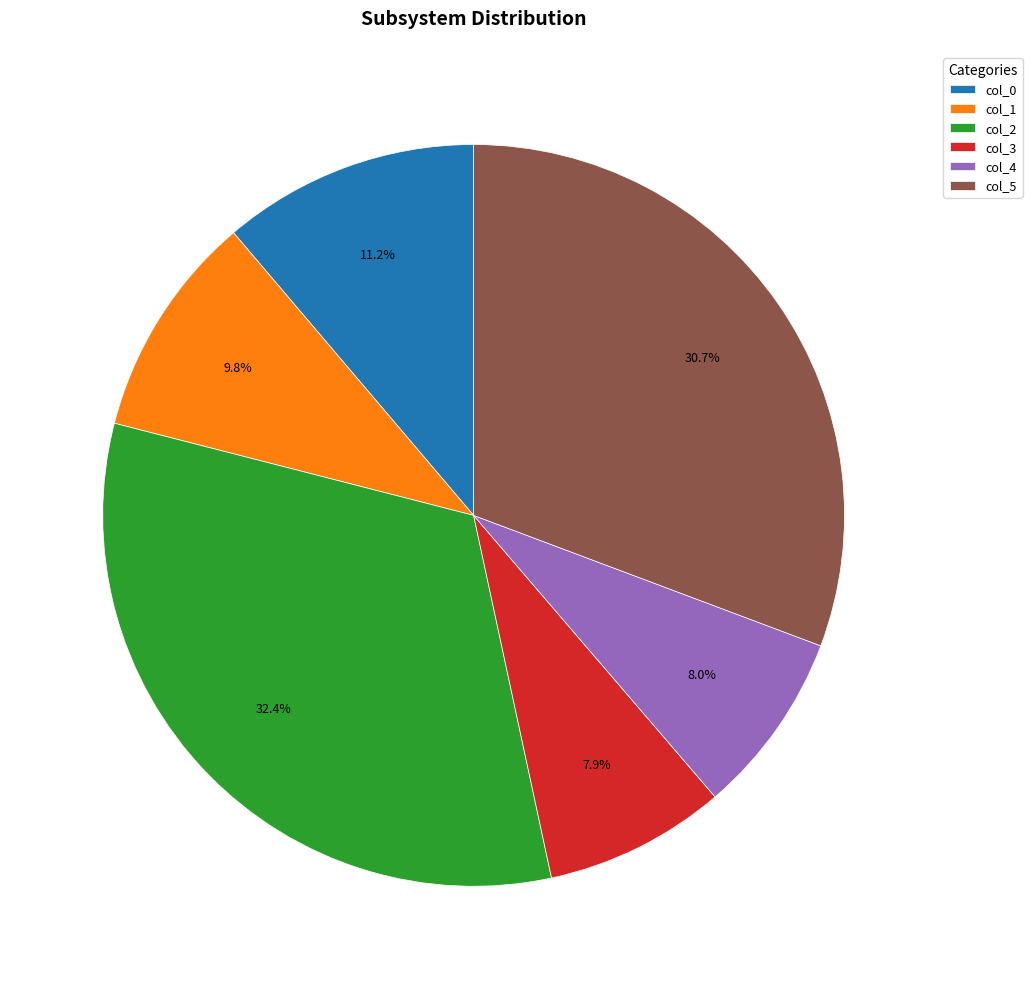

Is it true that col_1 is 10% of the pie?

True